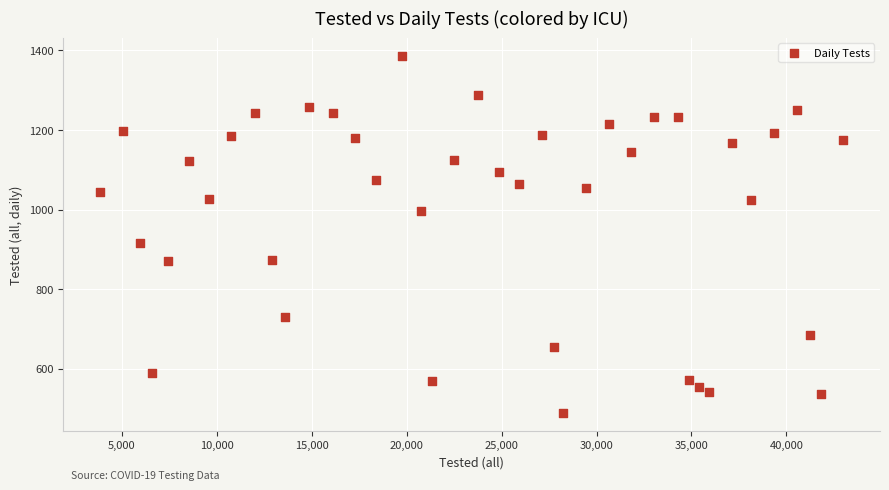

What Y value in the scatter plot is closest to 938?

916